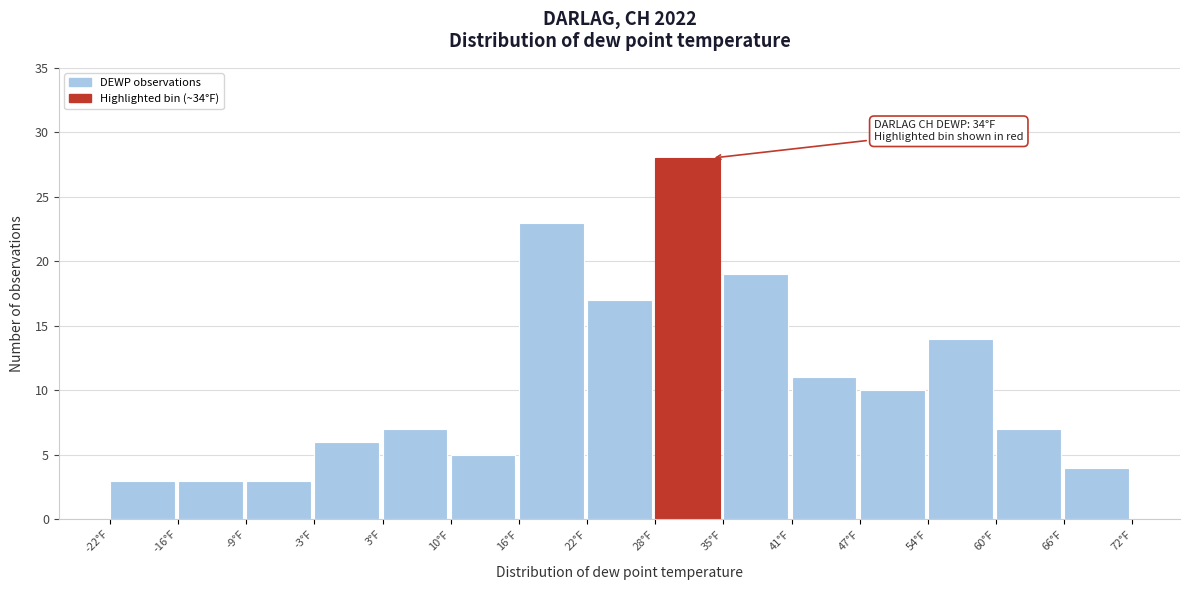

Which range on the x-axis has the tallest bar?

28.4 to 34.7